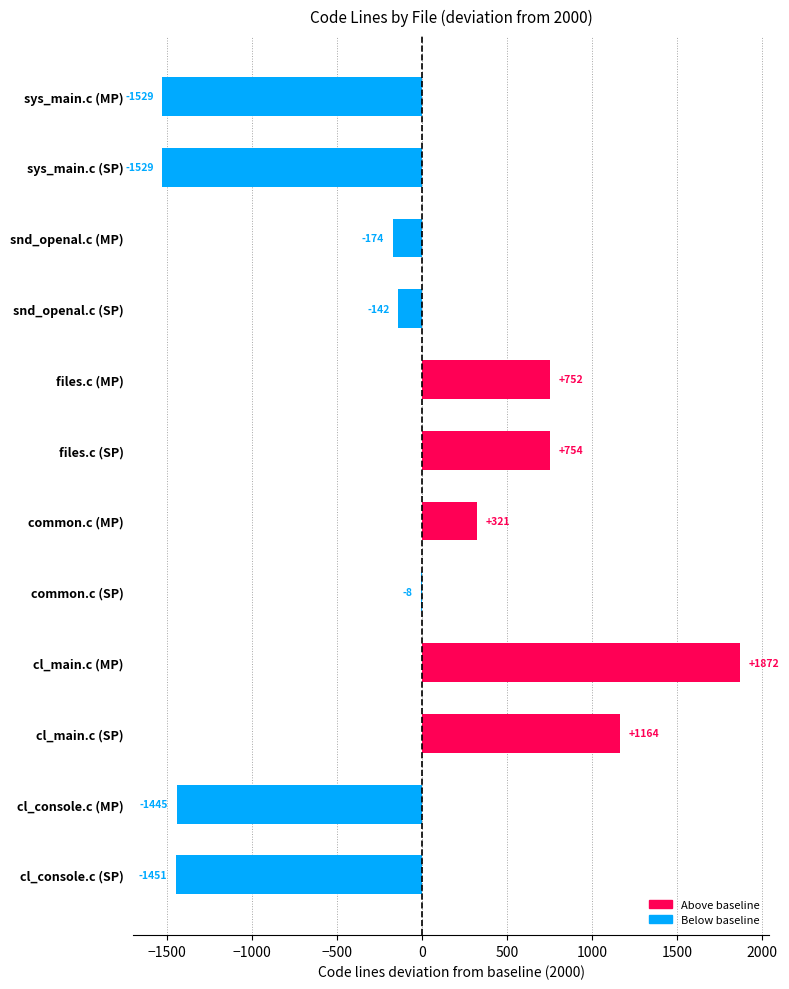

Which label corresponds to the largest value in the chart?

cl_main.c (MP)